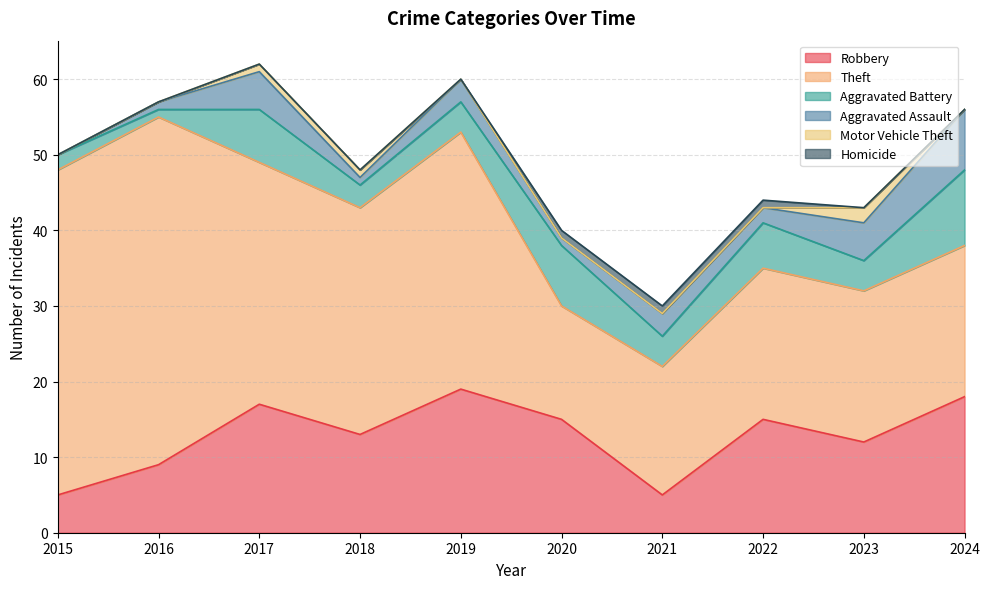

Which category has the highest value in the Robbery series?

2019